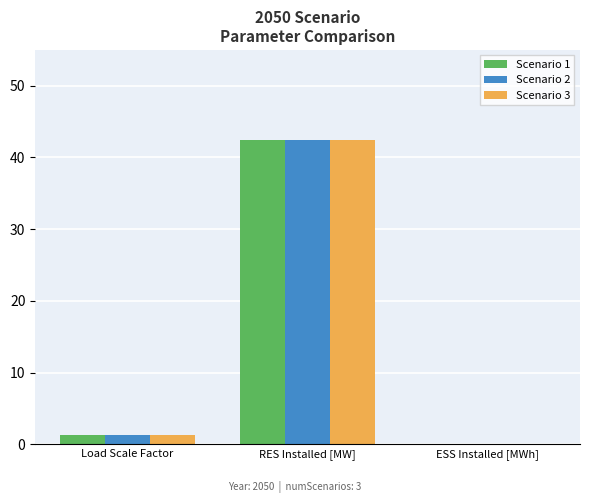

The Scenario 1 series shows 76.1 at RES Installed [MW]. True or false?

False